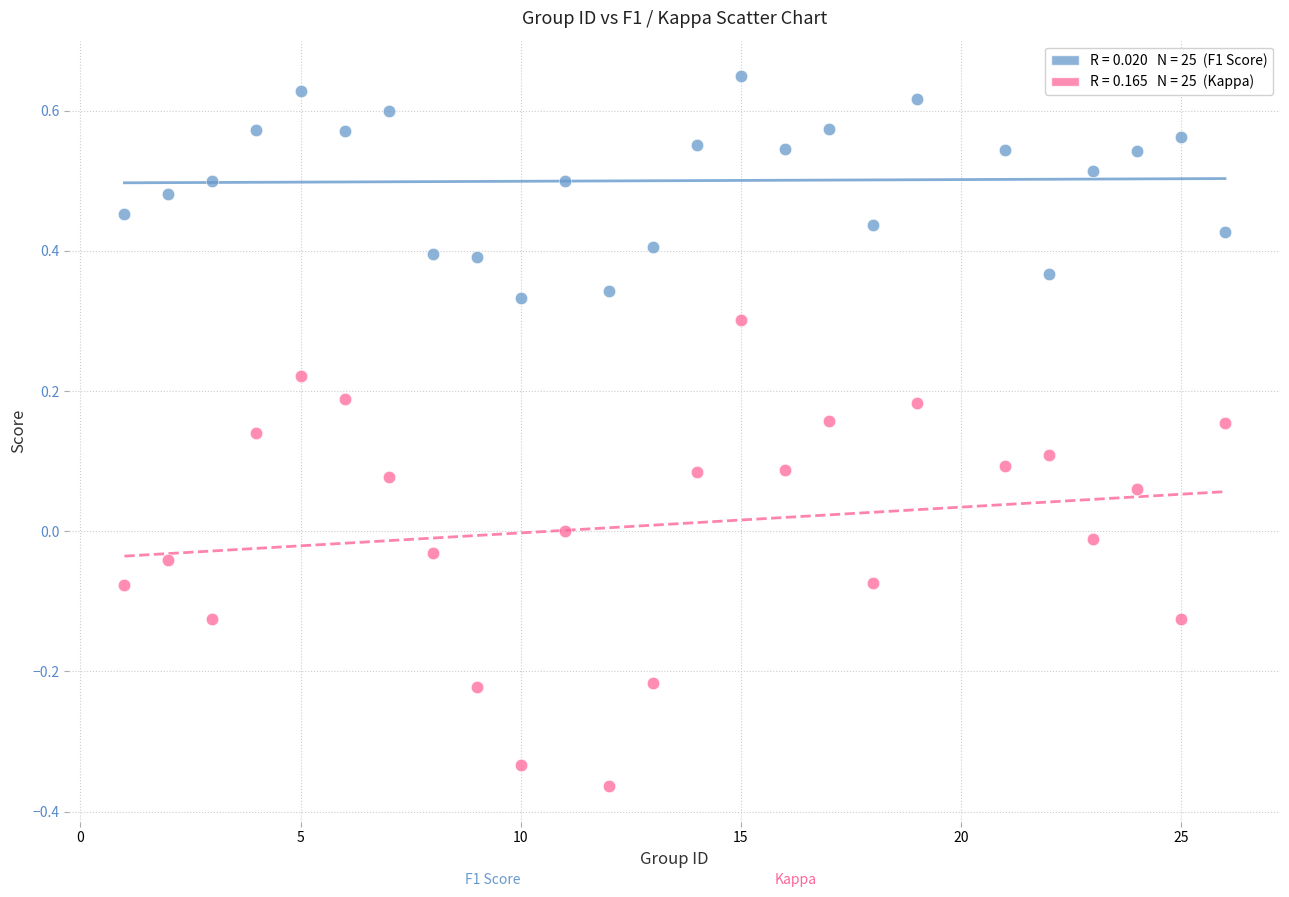

Across all data points, what is the range of Y values (max minus min)?

1.0